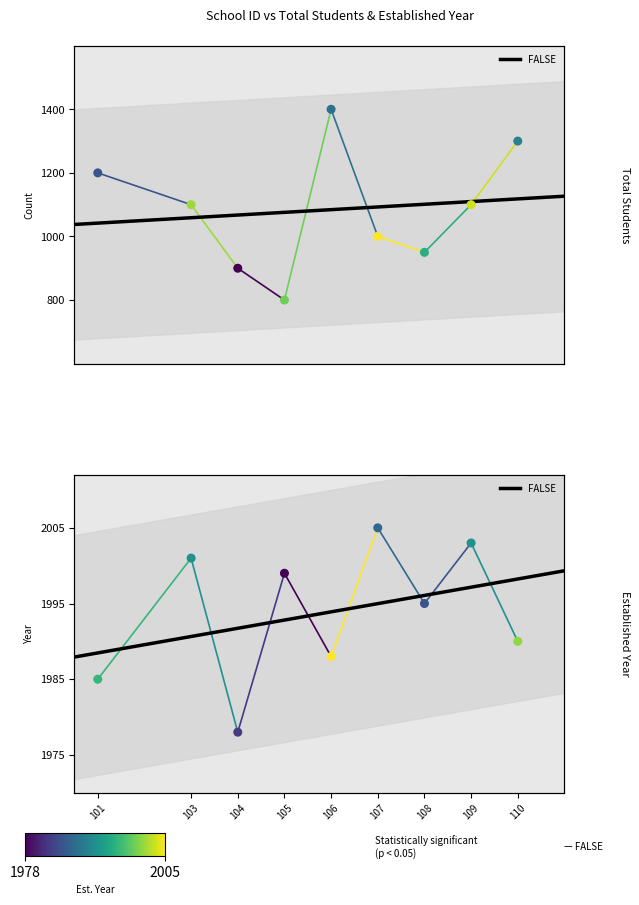

At how many categories does at least one series exceed 1730?

9